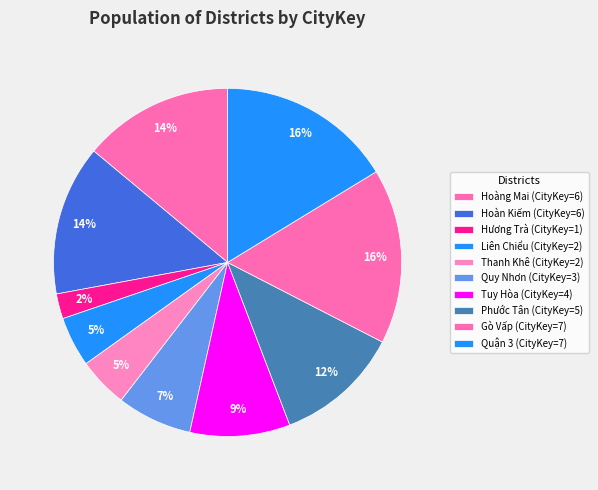

Which slice is the largest?

Gò Vấp